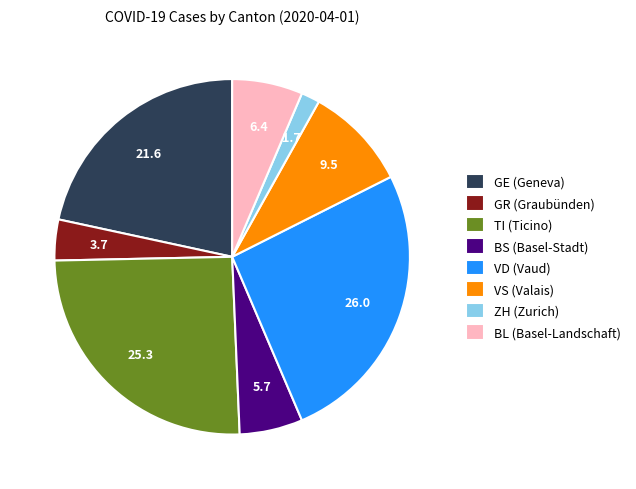

Is there any slice that represents more than half of the pie?

No